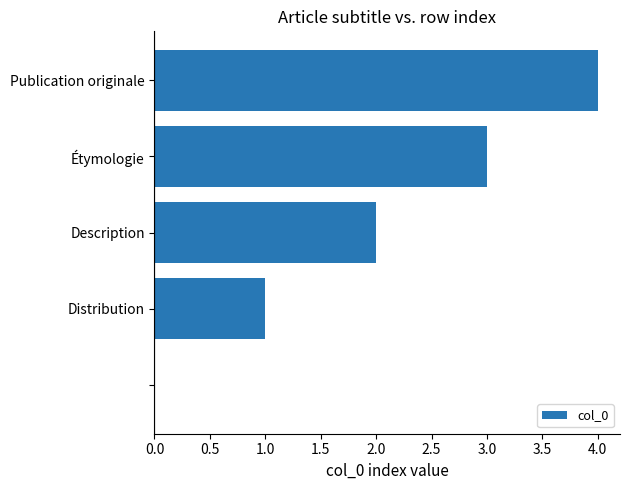

What is the sum of all values?

10